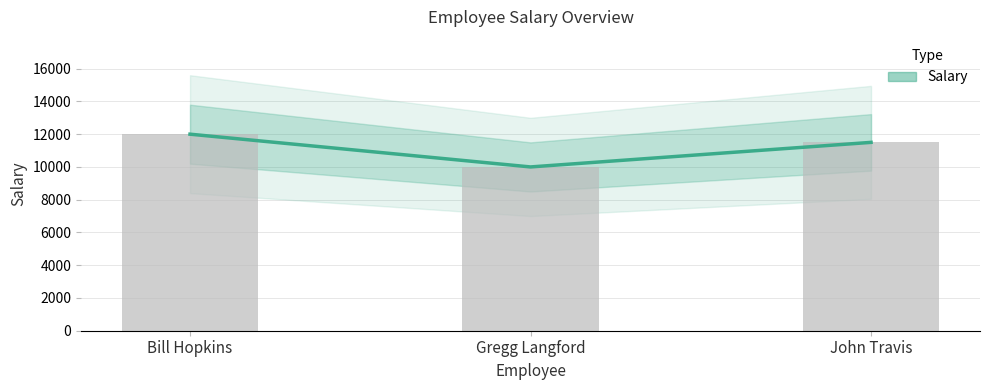

Are the bars horizontal?

No